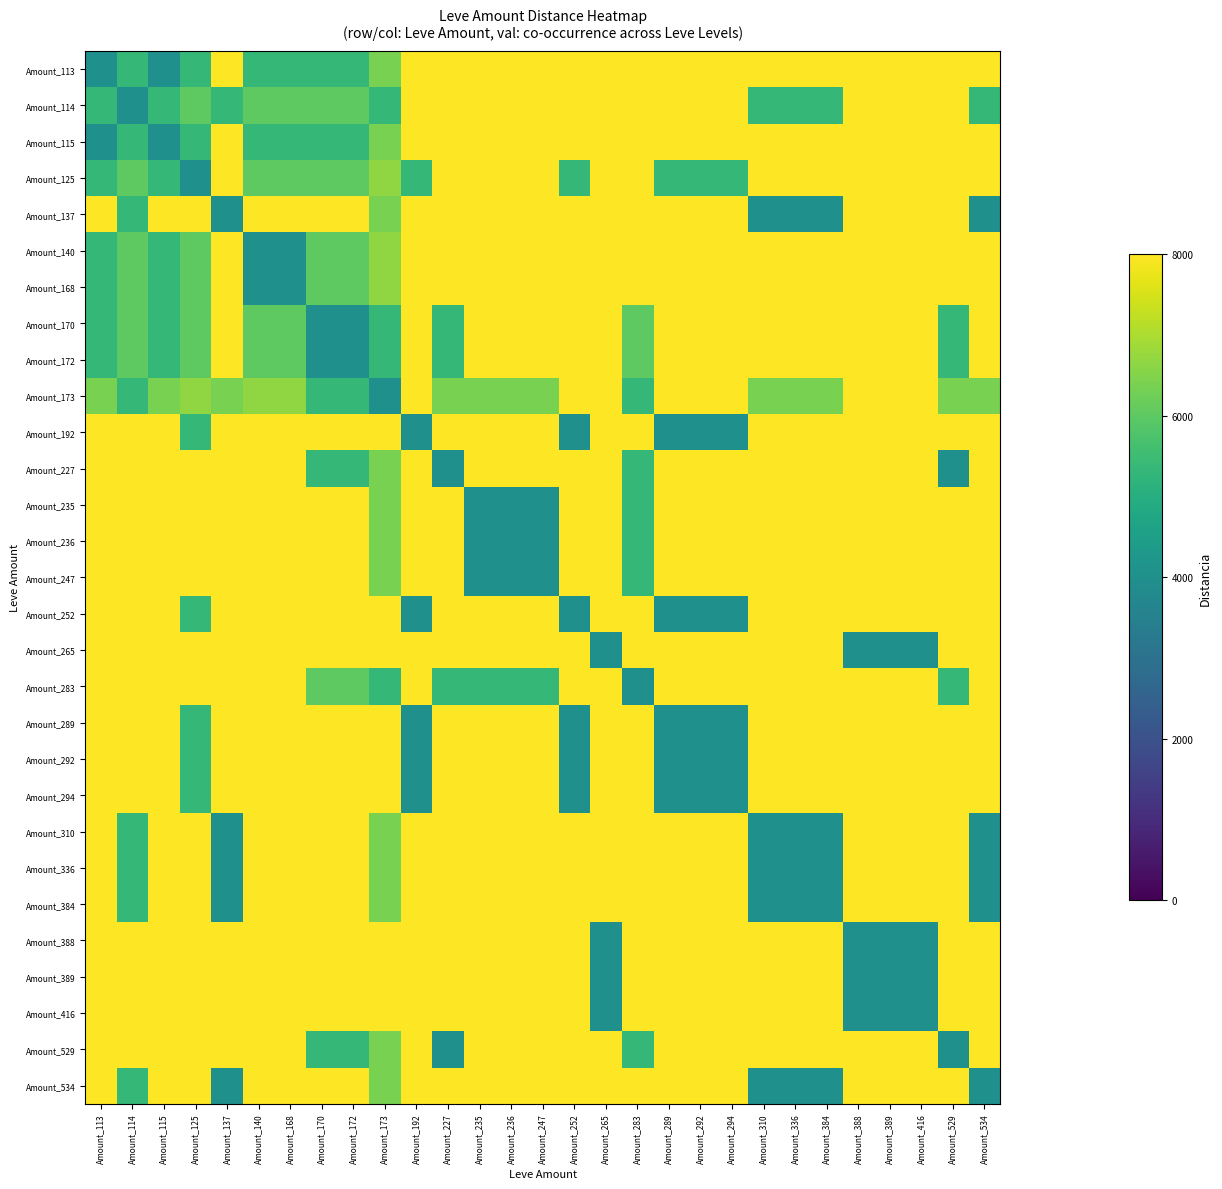

List the series in order of their peak value, lowest first.

Amount_113, Amount_114, Amount_115, Amount_125, Amount_137, Amount_140, Amount_168, Amount_170, Amount_172, Amount_173, Amount_192, Amount_227, Amount_235, Amount_236, Amount_247, Amount_252, Amount_265, Amount_283, Amount_289, Amount_292, Amount_294, Amount_310, Amount_336, Amount_384, Amount_388, Amount_389, Amount_416, Amount_529, Amount_534